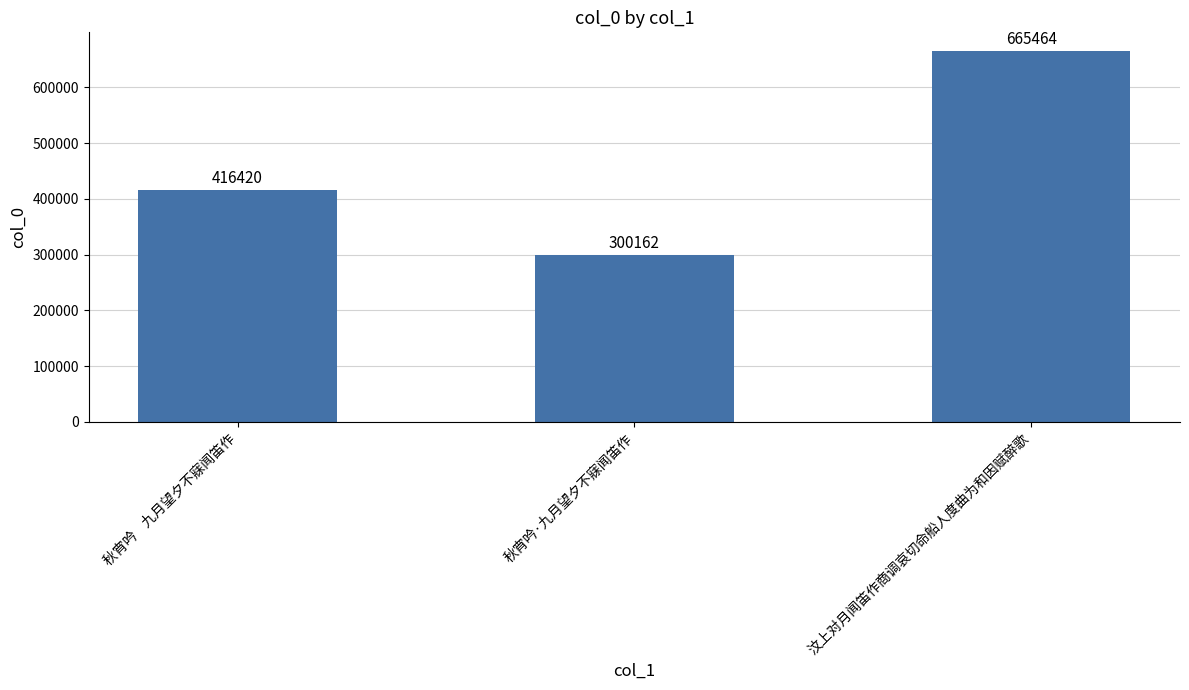

What is the ratio of the value at 秋宵吟    九月望夕不寐闻笛作 to the value at 秋宵吟·九月望夕不寐闻笛作?

1.4